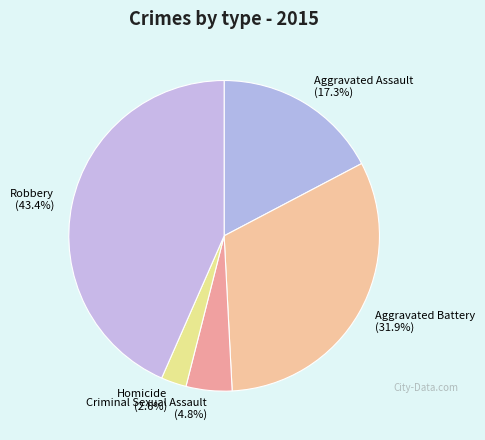

Combined, what portion of the pie is Homicide and Criminal Sexual Assault?

7.4%